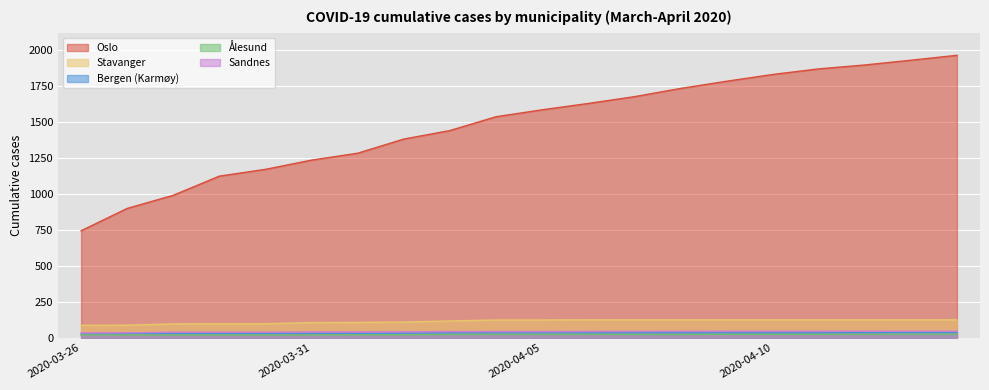

Which label corresponds to the largest value in the chart?

2020-04-14